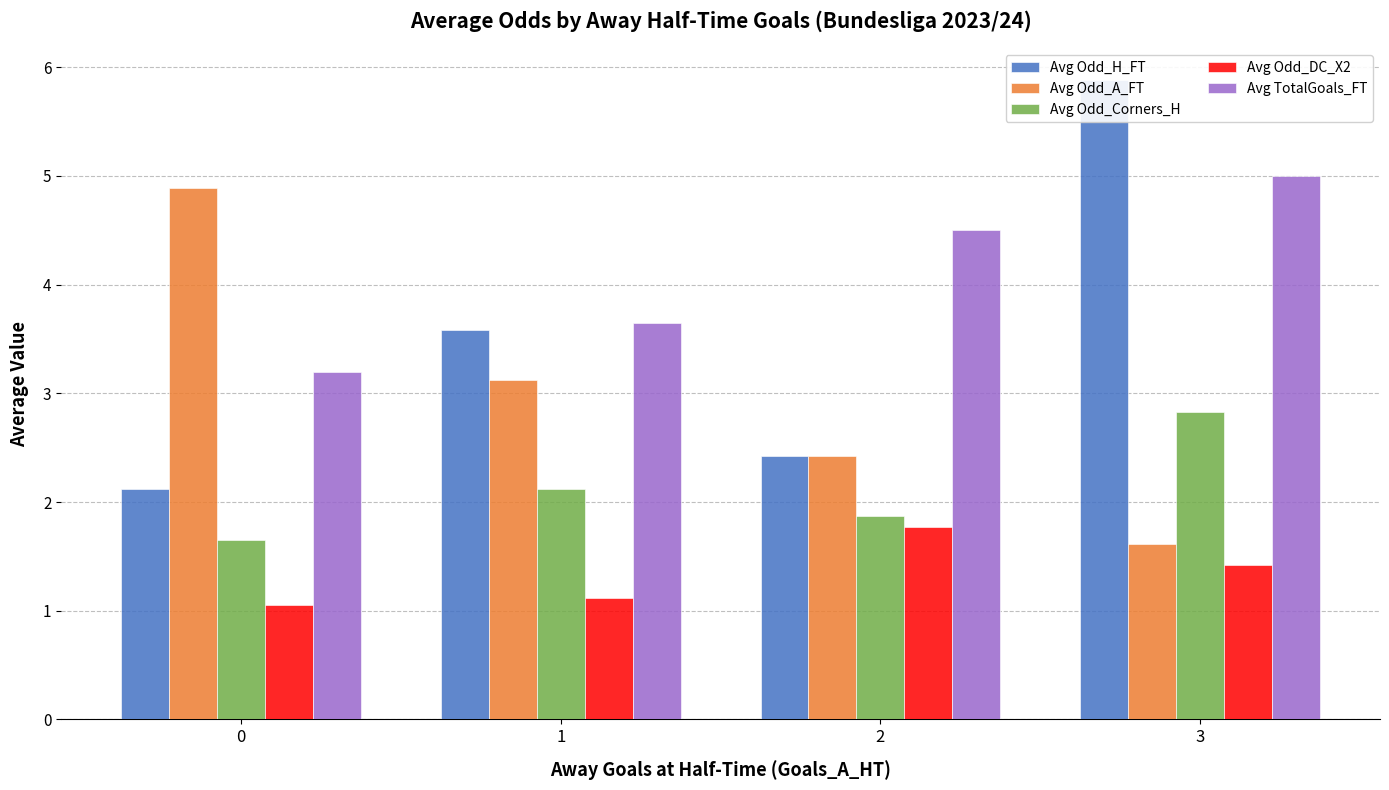

Which series has the largest total across all categories?

Avg TotalGoals_FT